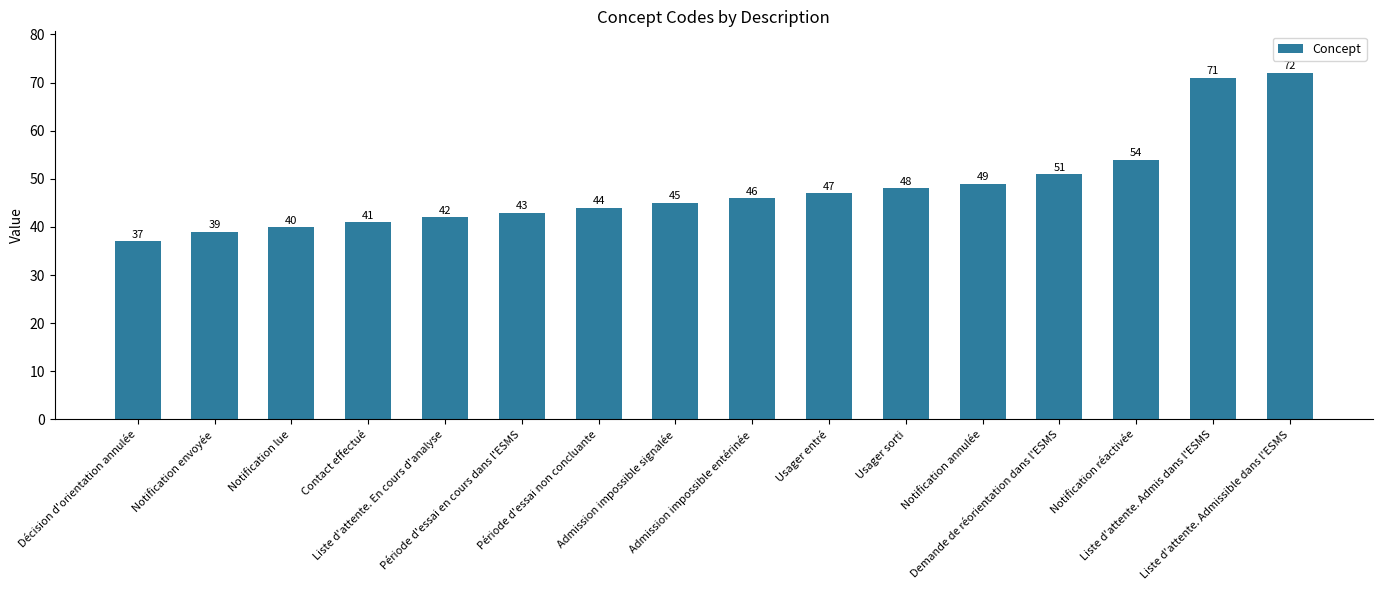

What is the change in value from Liste d'attente. En cours d'analyse to Notification réactivée?

+12